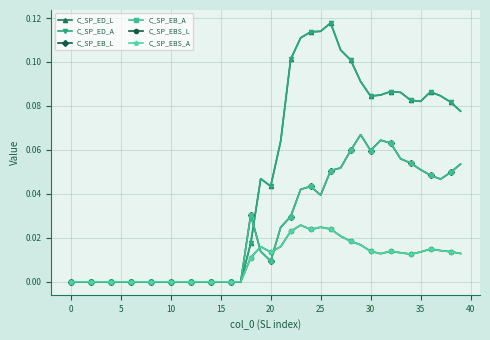

Does the chart have visible grid lines?

Yes